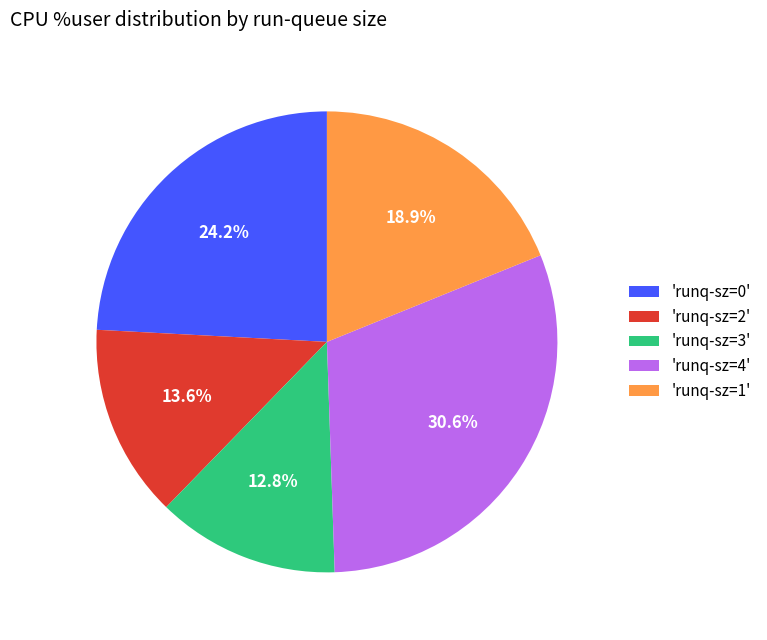

Does 'runq-sz=1' account for over 50% of the chart?

No